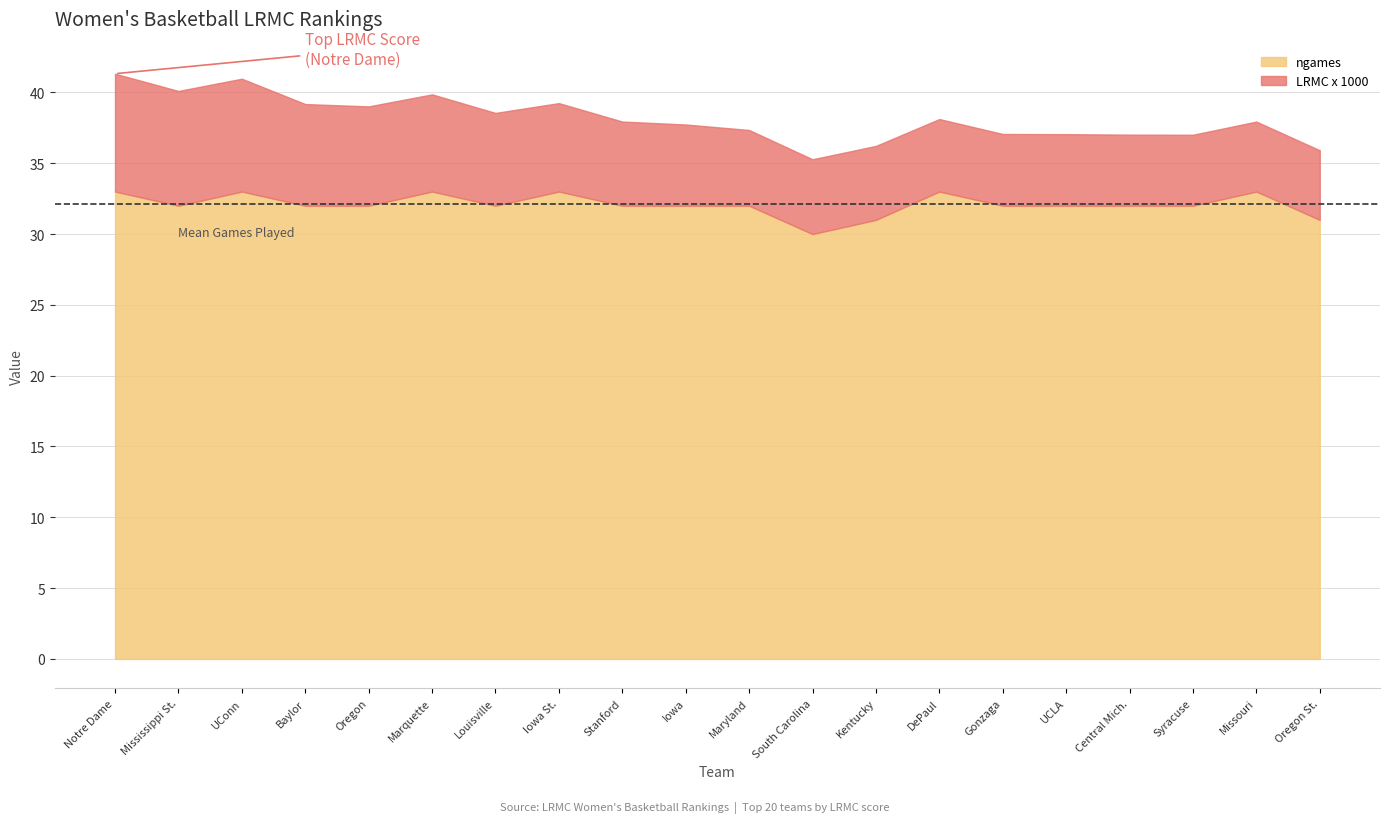

At Stanford, list the series in order from smallest to largest.

LRMC x 1000, ngames